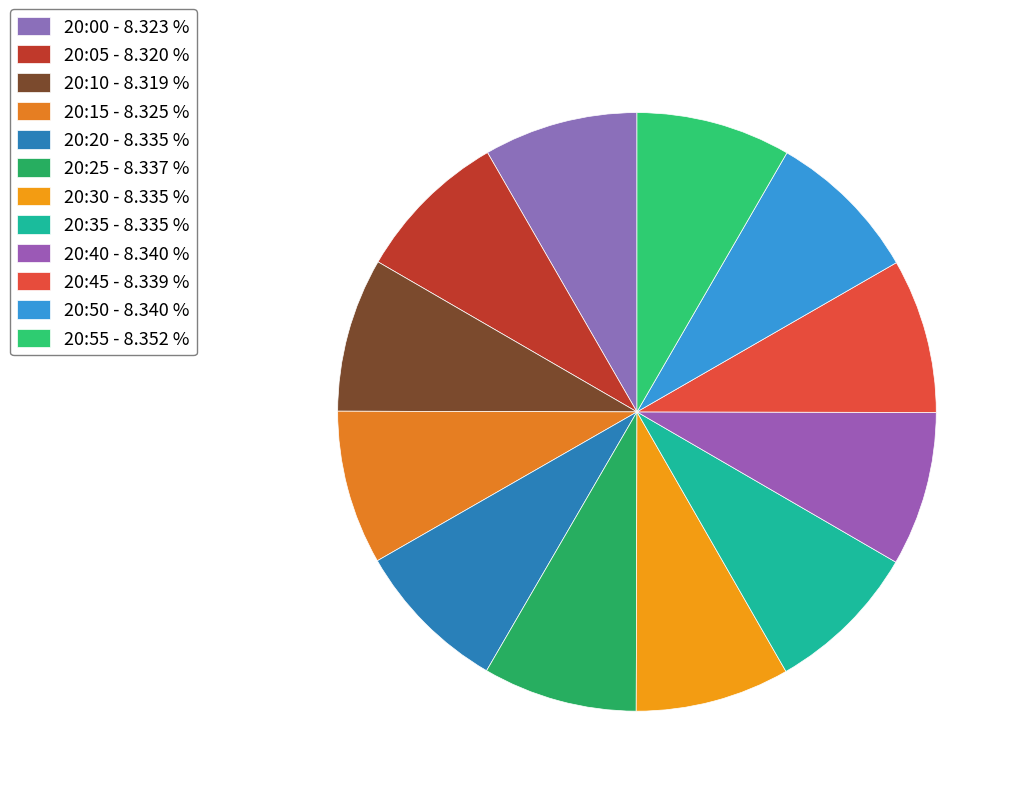

Which category has the smallest portion of the pie?

20:10